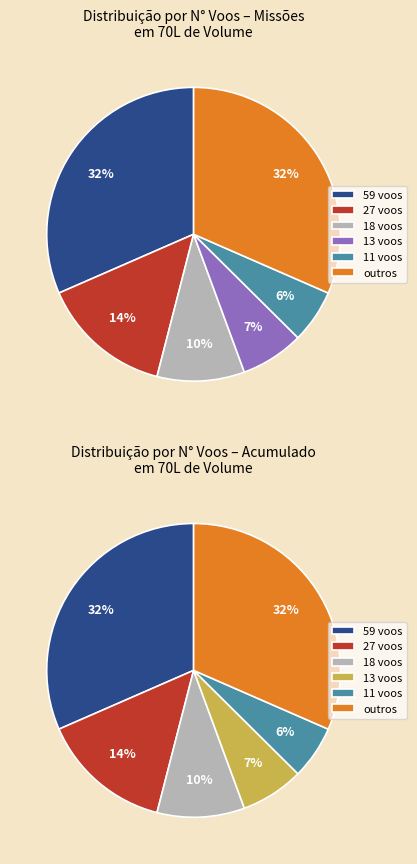

To the nearest percent, what portion does 4 represent?

6%